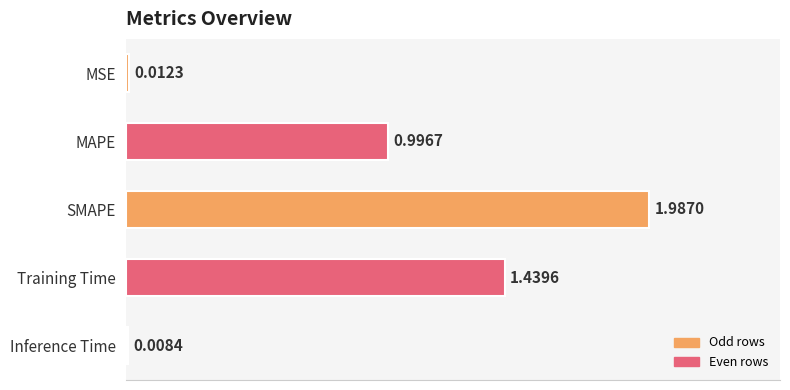

What is the average value?

0.9